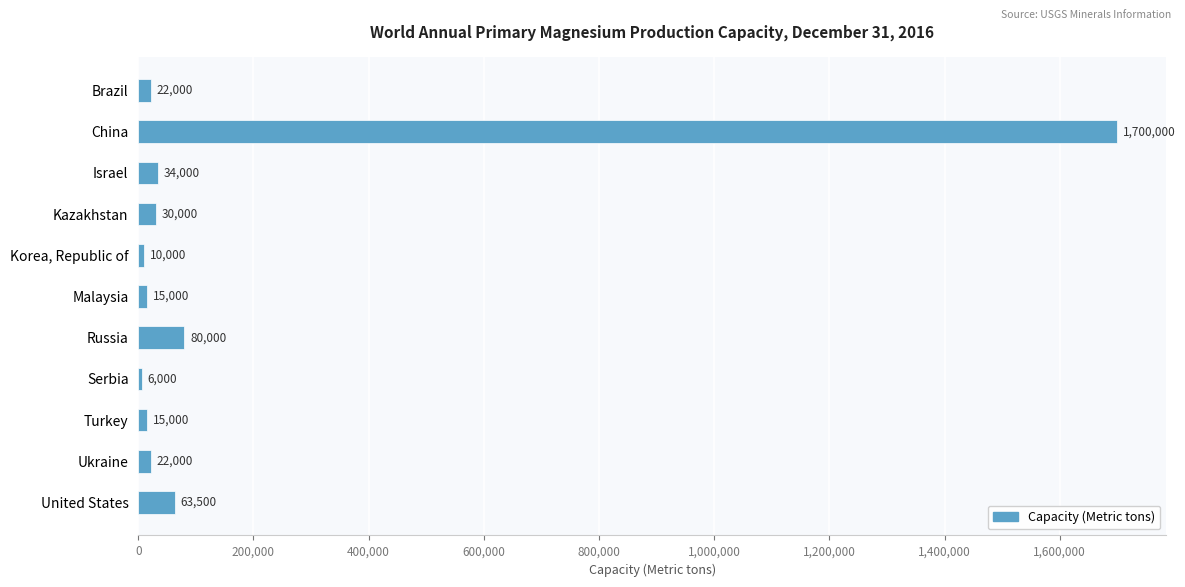

What is the difference between the second highest and second lowest values?

70000